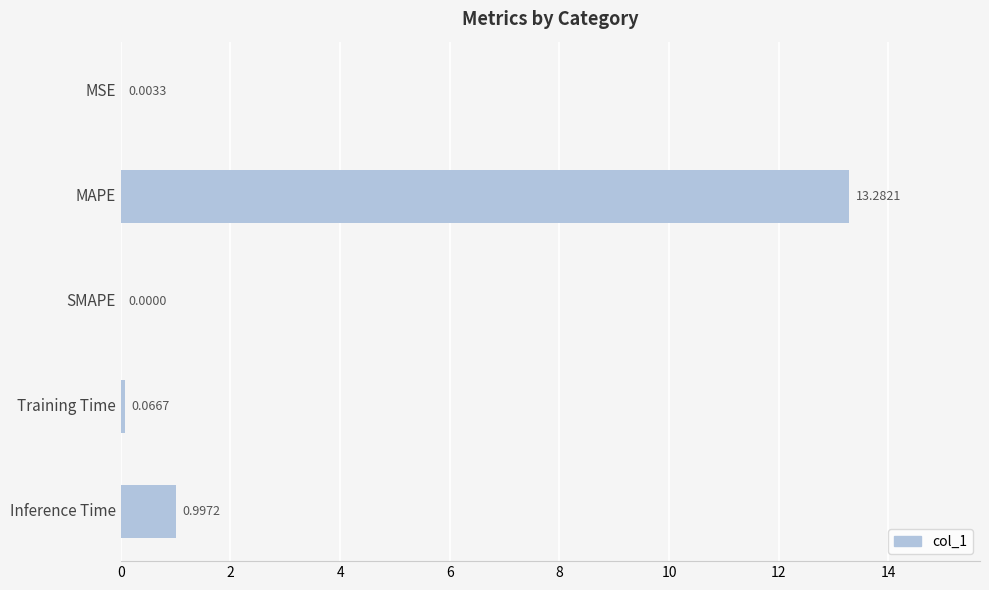

What is the change in value from SMAPE to Training Time?

+0.1